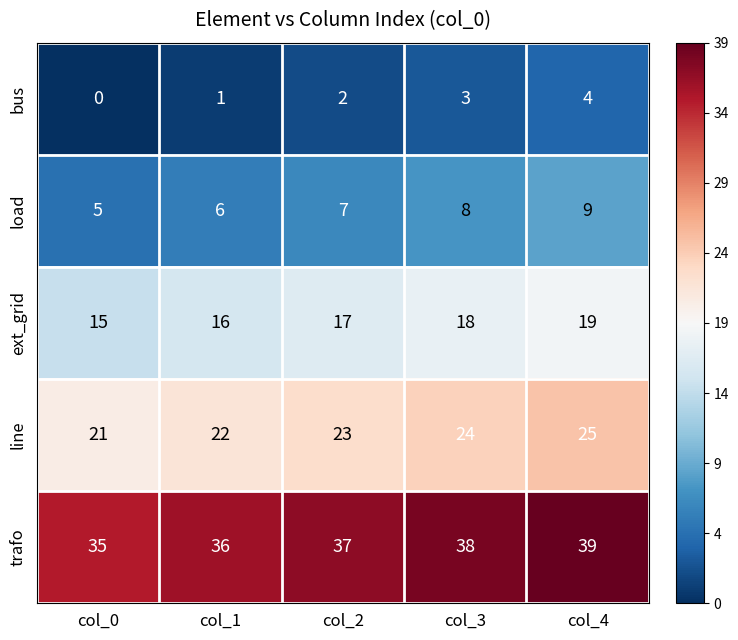

What is the difference between the highest and lowest values at col_0?

35